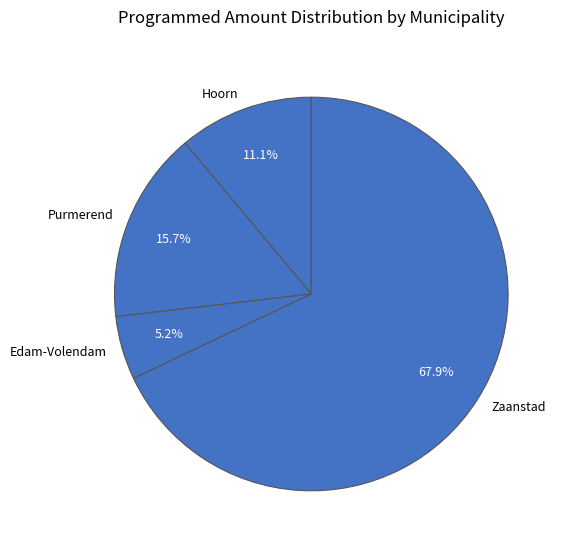

To the nearest percent, what portion does Purmerend represent?

16%